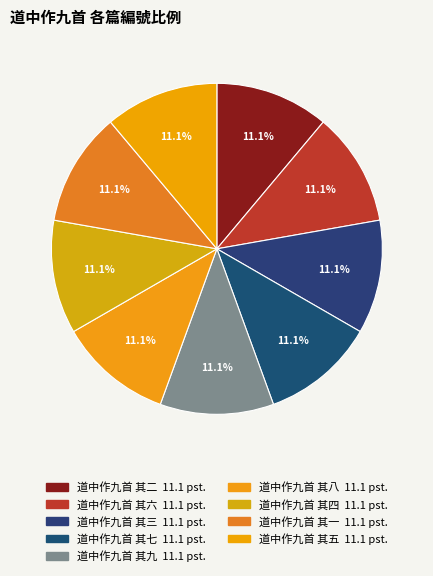

How many slices are in this pie chart?

9